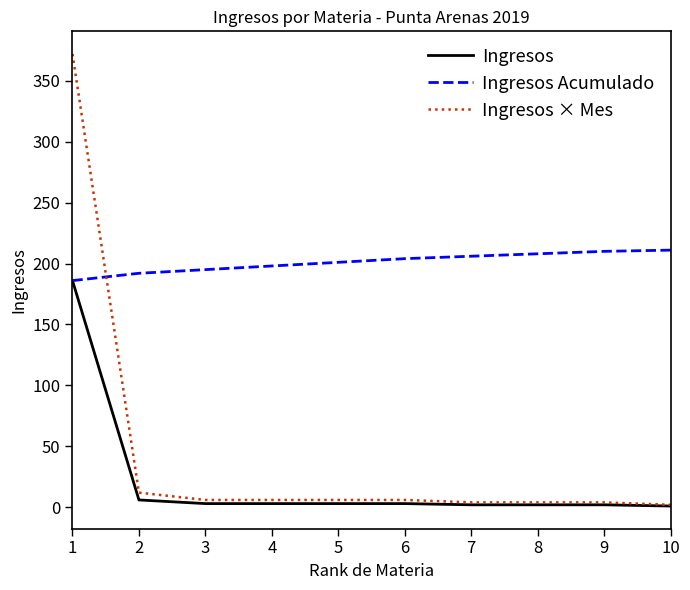

The value of Ingresos Acumulado at 4 is 312. True or false?

False